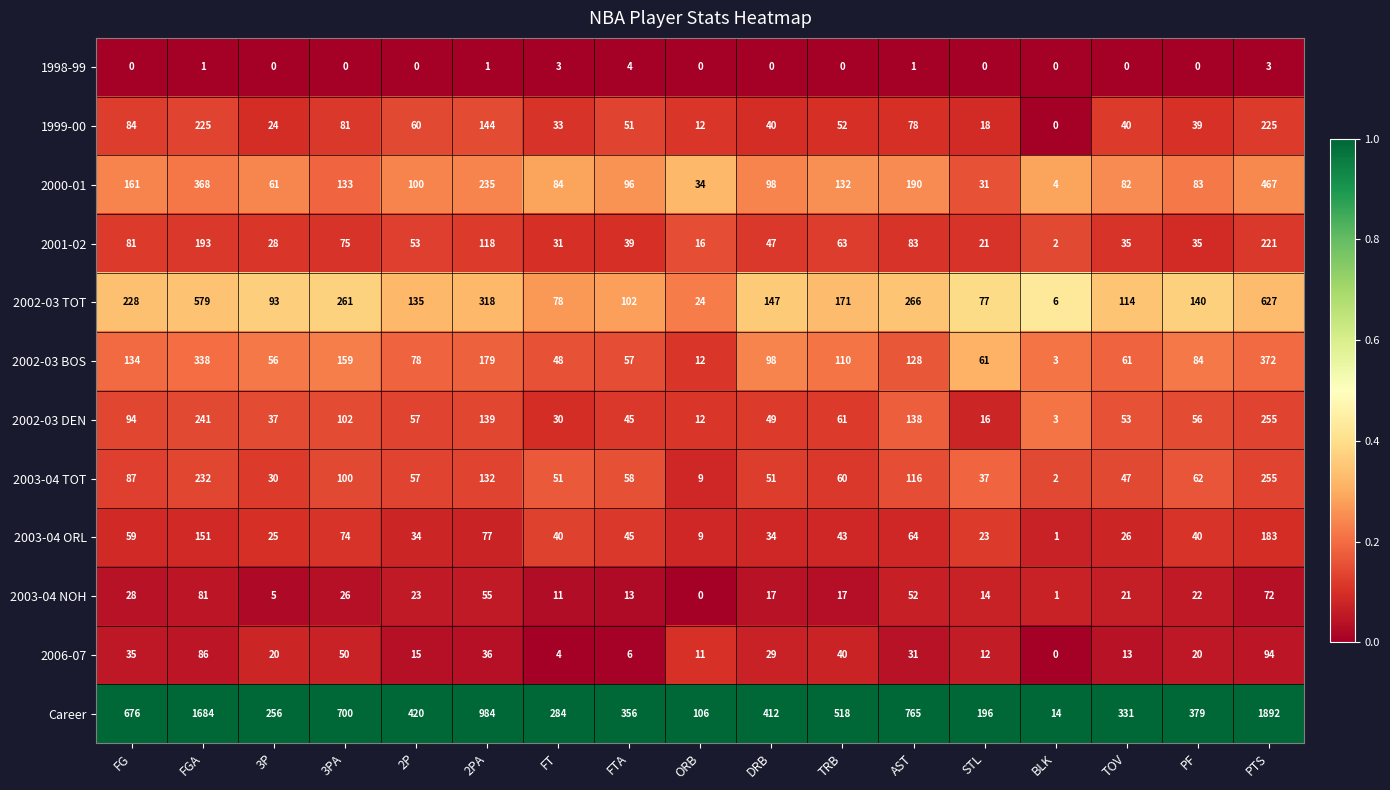

Which series has the widest spread of values?

Career